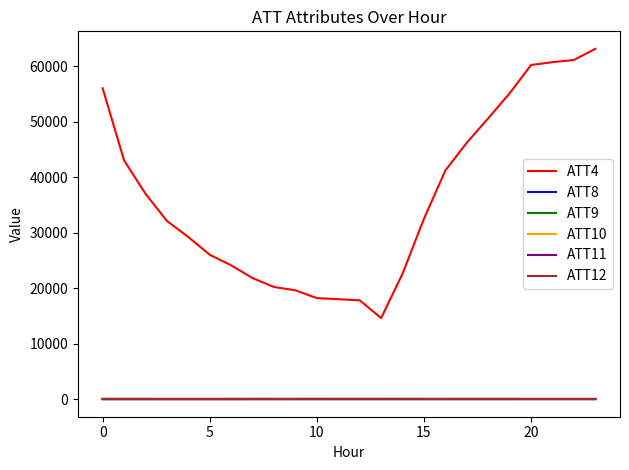

What is the highest value of the ATT4 series?

63100.0